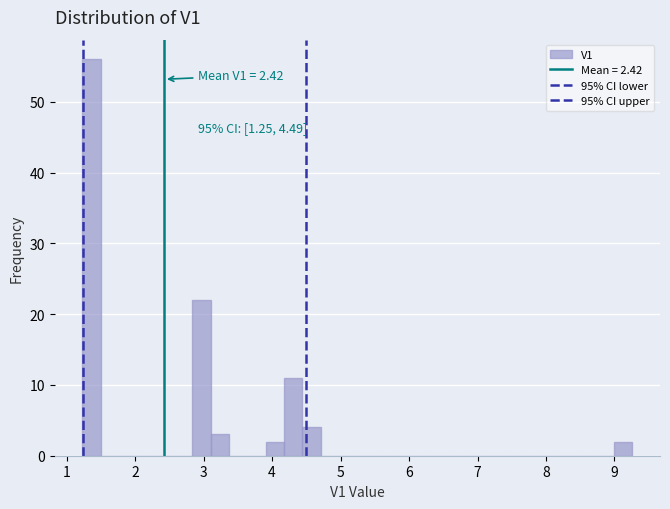

Read against the x-axis, roughly where is the centre of the tallest bar?

1.4